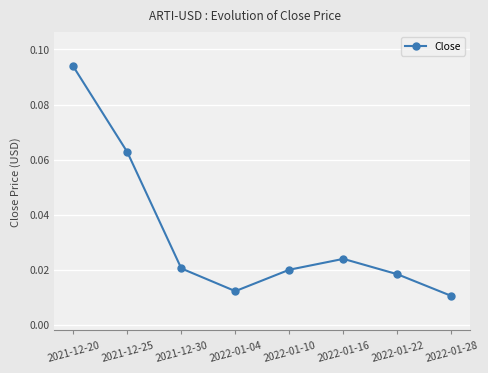

Where is the data nearest to the value 0?

2022-01-28